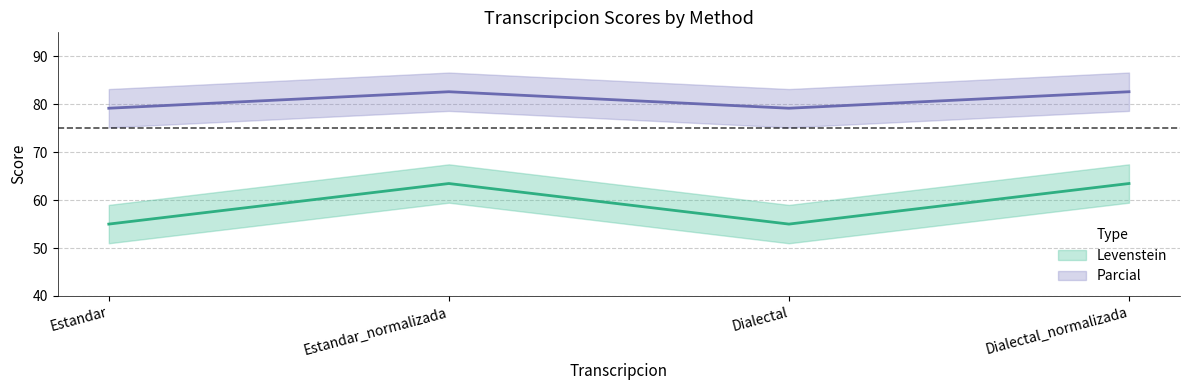

What is the label of the 1st point from the left?

Estandar